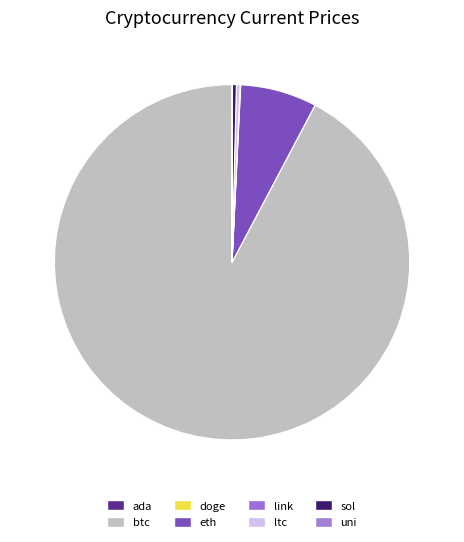

Is the sum of ltc and ada greater than half?

No